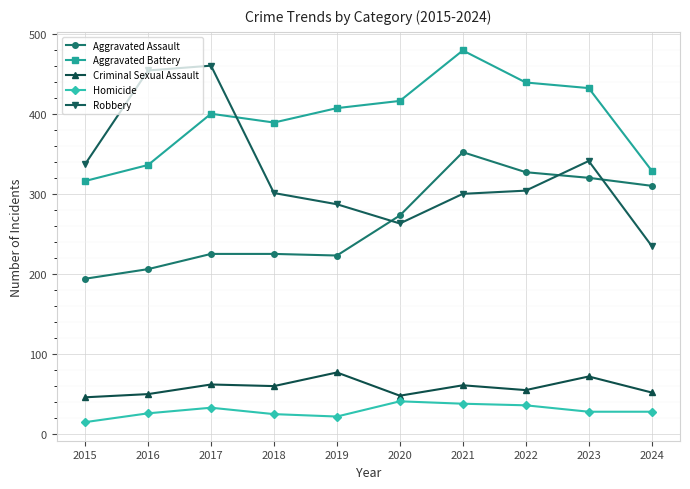

What is the difference between the maximum and second lowest values in the Aggravated Assault series?

146